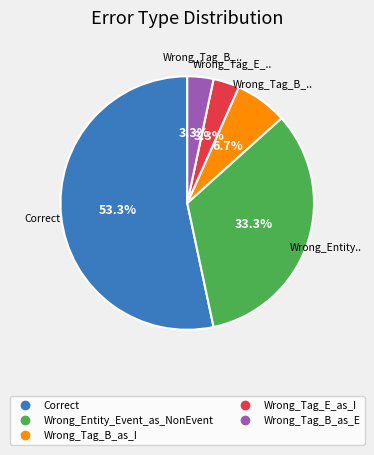

True or false: Wrong_Tag_B_as_E accounts for 17% of the total.

False